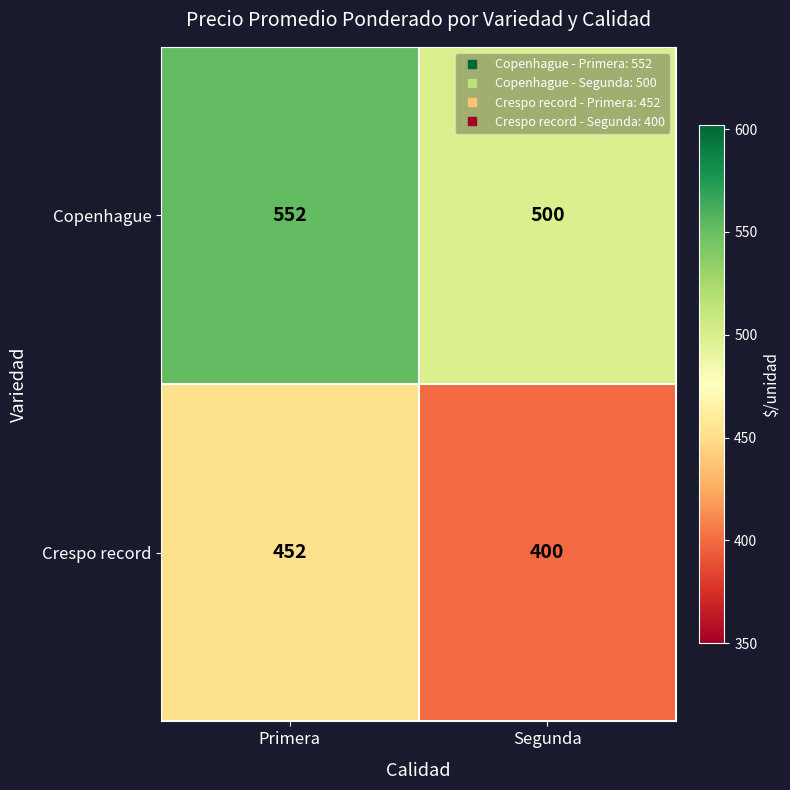

Reading left to right, list all the values displayed in this chart.

Copenhague: Primera=552	Segunda=500
Crespo record: Primera=452	Segunda=400